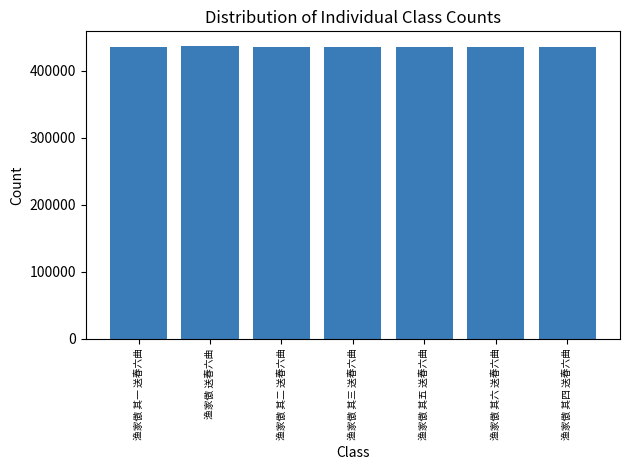

What is the label of the 3rd bar from the right?

渔家傲 其五 送春六曲